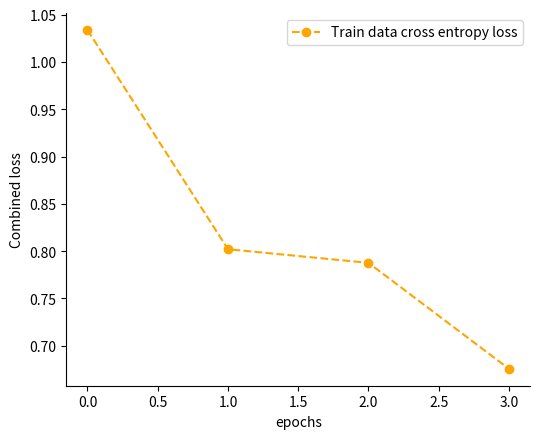

What position from the right is 1.0?

3